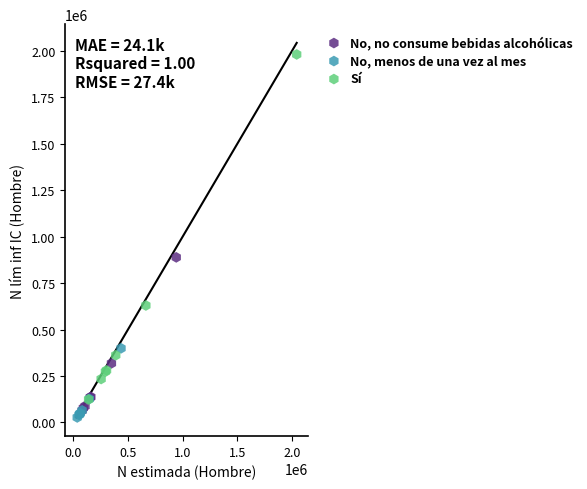

Which series has the largest Y range (max minus min)?

Sí